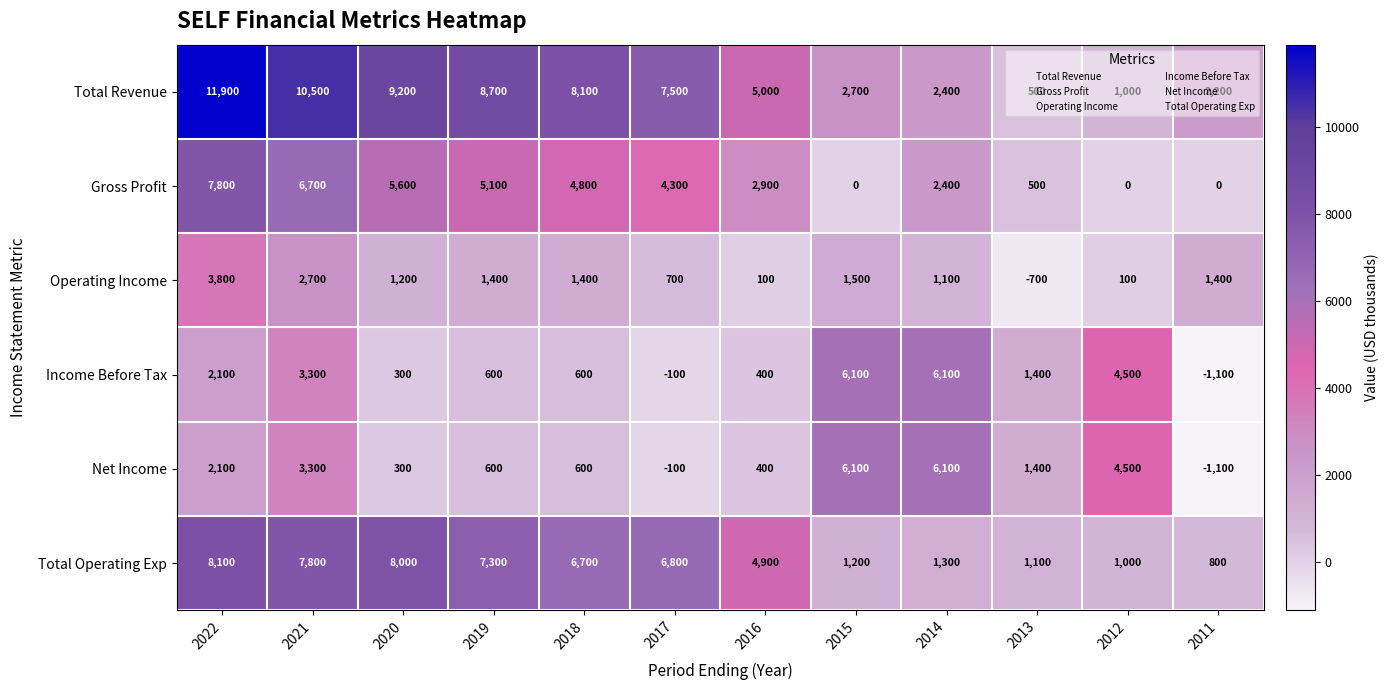

Count the number of data series in this chart.

6